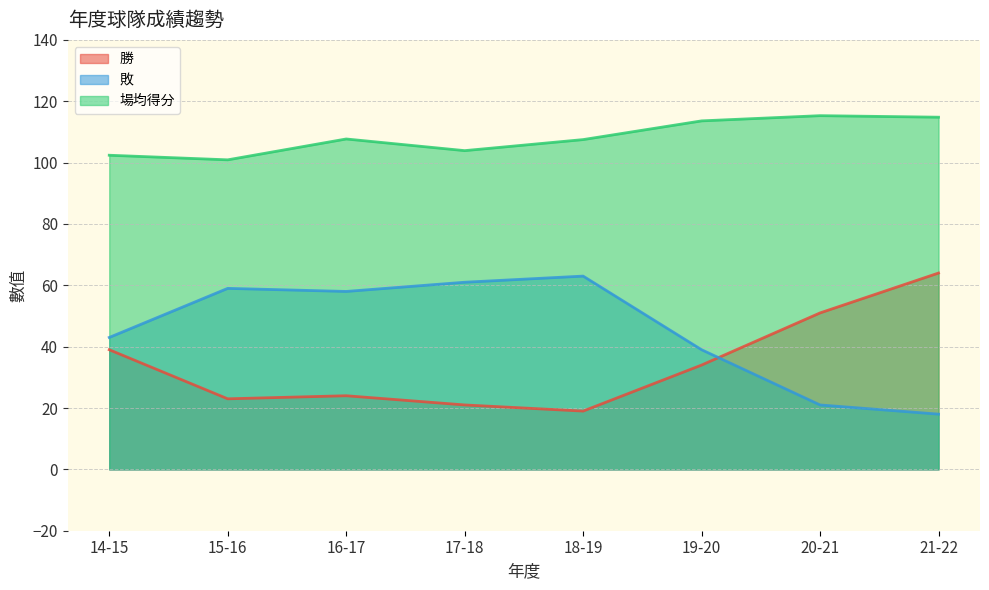

What position from the left is 17-18?

4